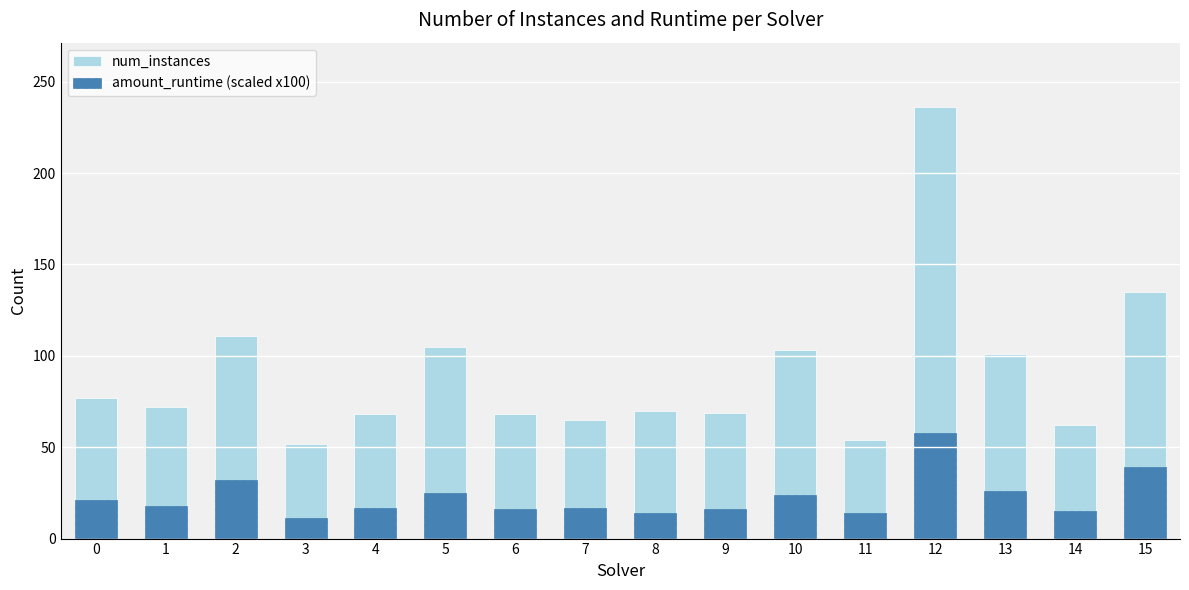

Reading left to right, what are all the values shown in this chart?

num_instances: 0=77	1=72	2=111	3=52	4=68	5=105	6=68	7=65	8=70	9=69	10=103	11=54	12=236	13=101	14=62	15=135
amount_runtime (scaled x100): 0=21	1=18	2=32	3=11	4=17	5=25	6=16	7=17	8=14	9=16	10=24	11=14	12=58	13=26	14=15	15=39